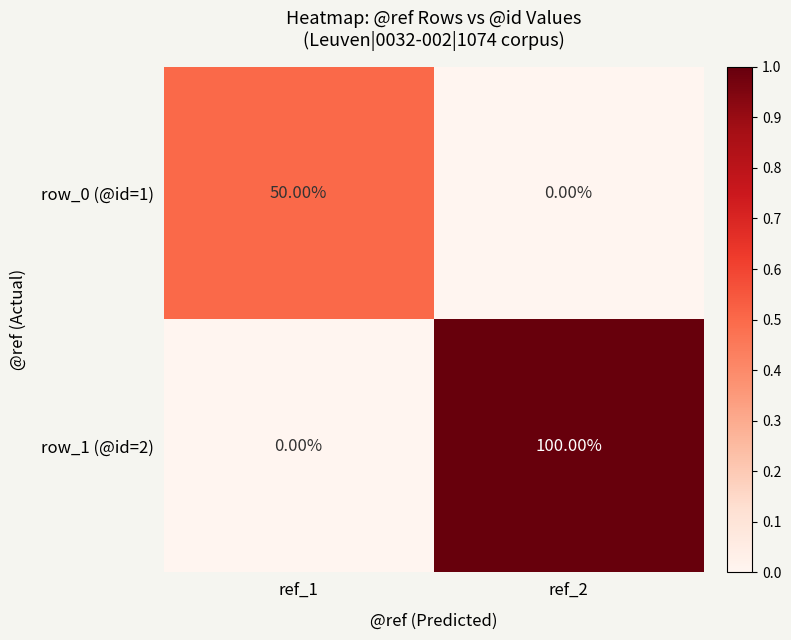

Rank the categories by row_1 (@id=2) value from highest to lowest.

ref_2, ref_1